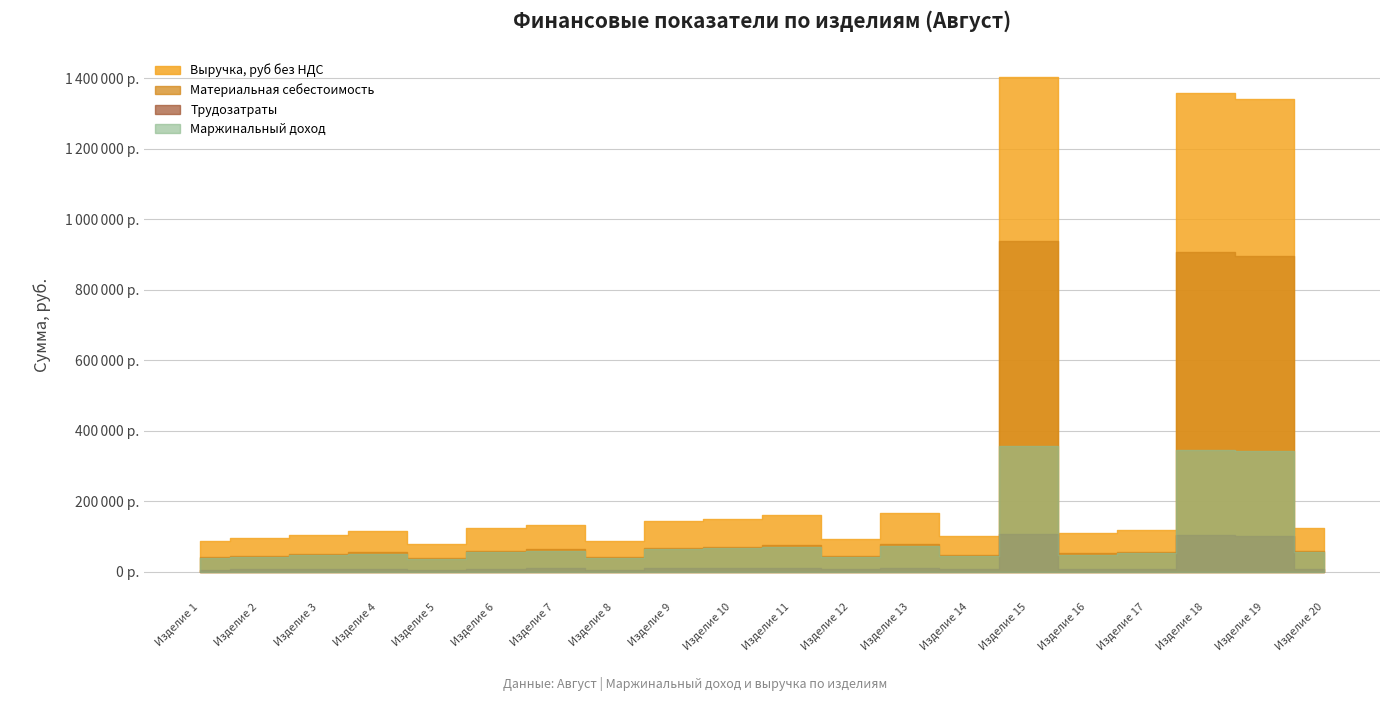

Count the number of categories in the chart.

20